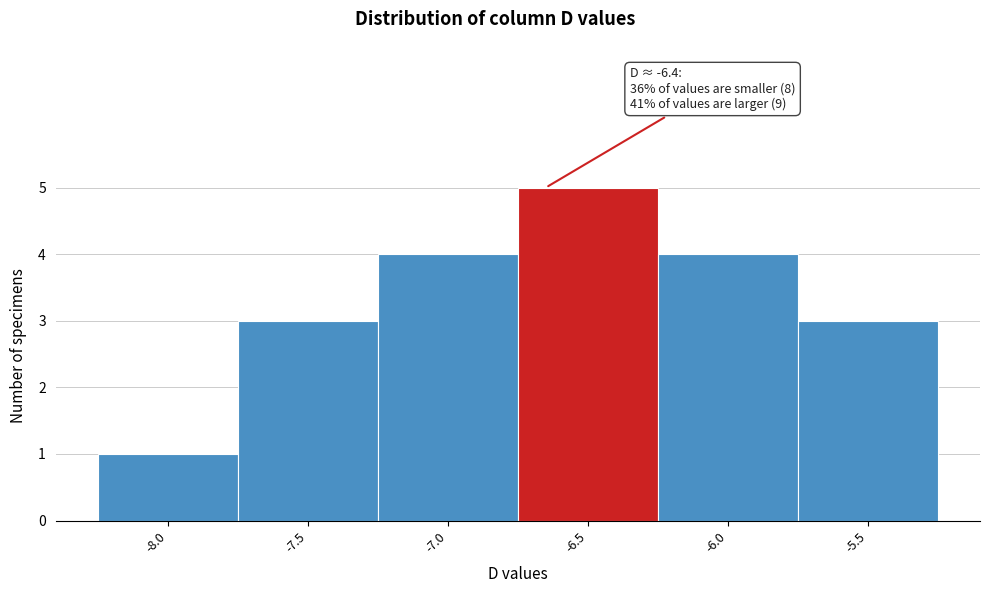

Reading right to left, list all the values displayed in this chart.

3	4	5	4	3	1